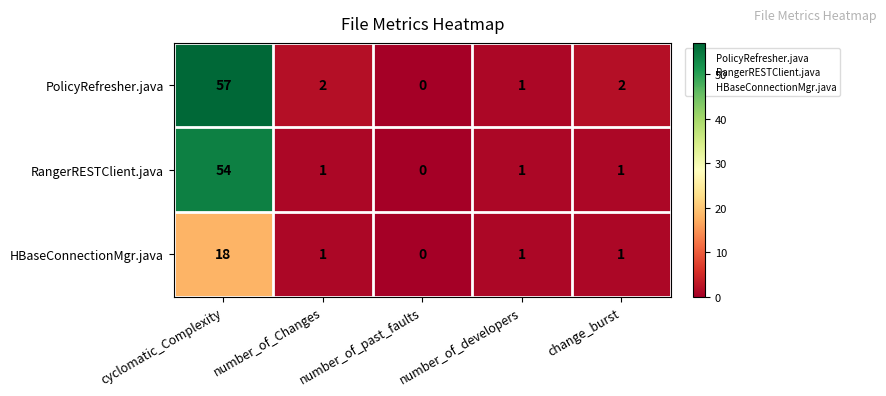

How many distinct data groups are displayed?

3